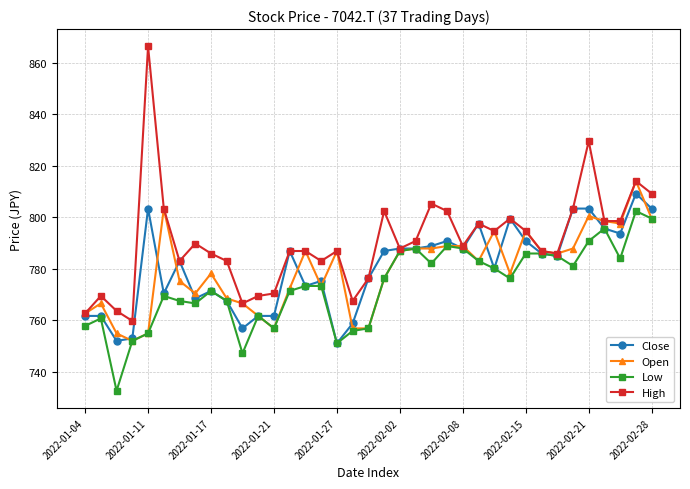

True or false: Close has more than 1 interior local peaks.

True